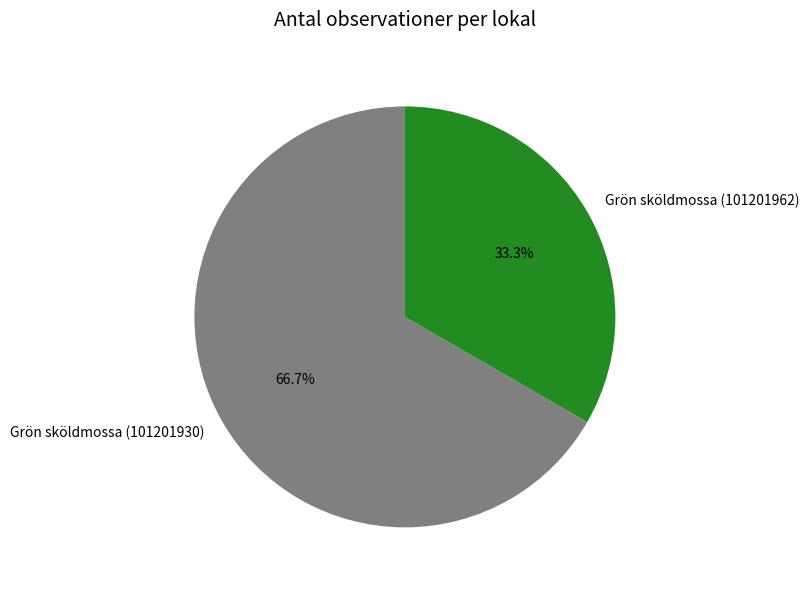

Is the sum of Grön sköldmossa (101201962) and Grön sköldmossa (101201930) greater than half?

Yes